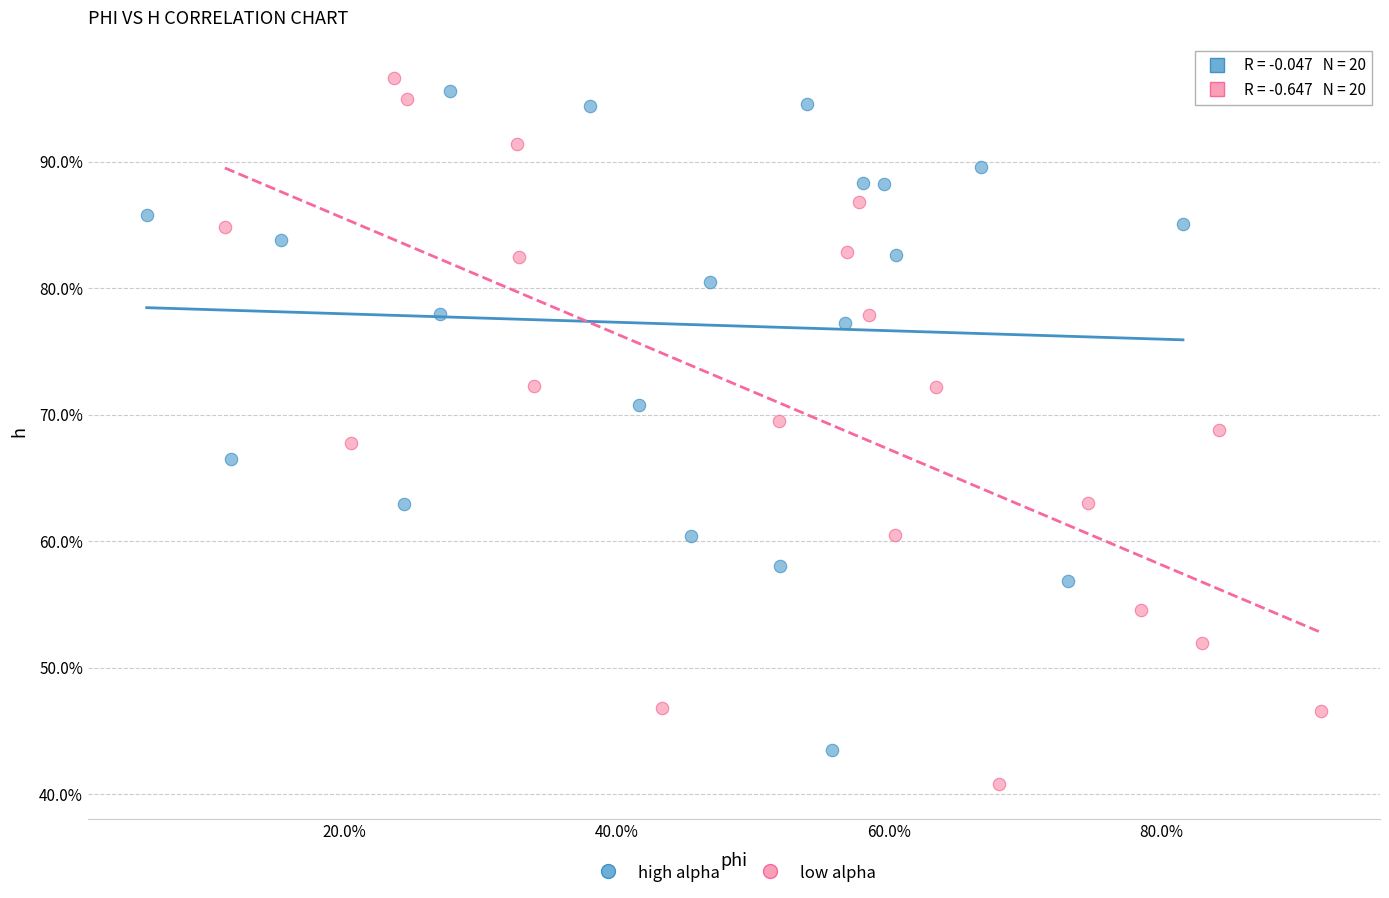

Which series contains the highest Y value?

low alpha